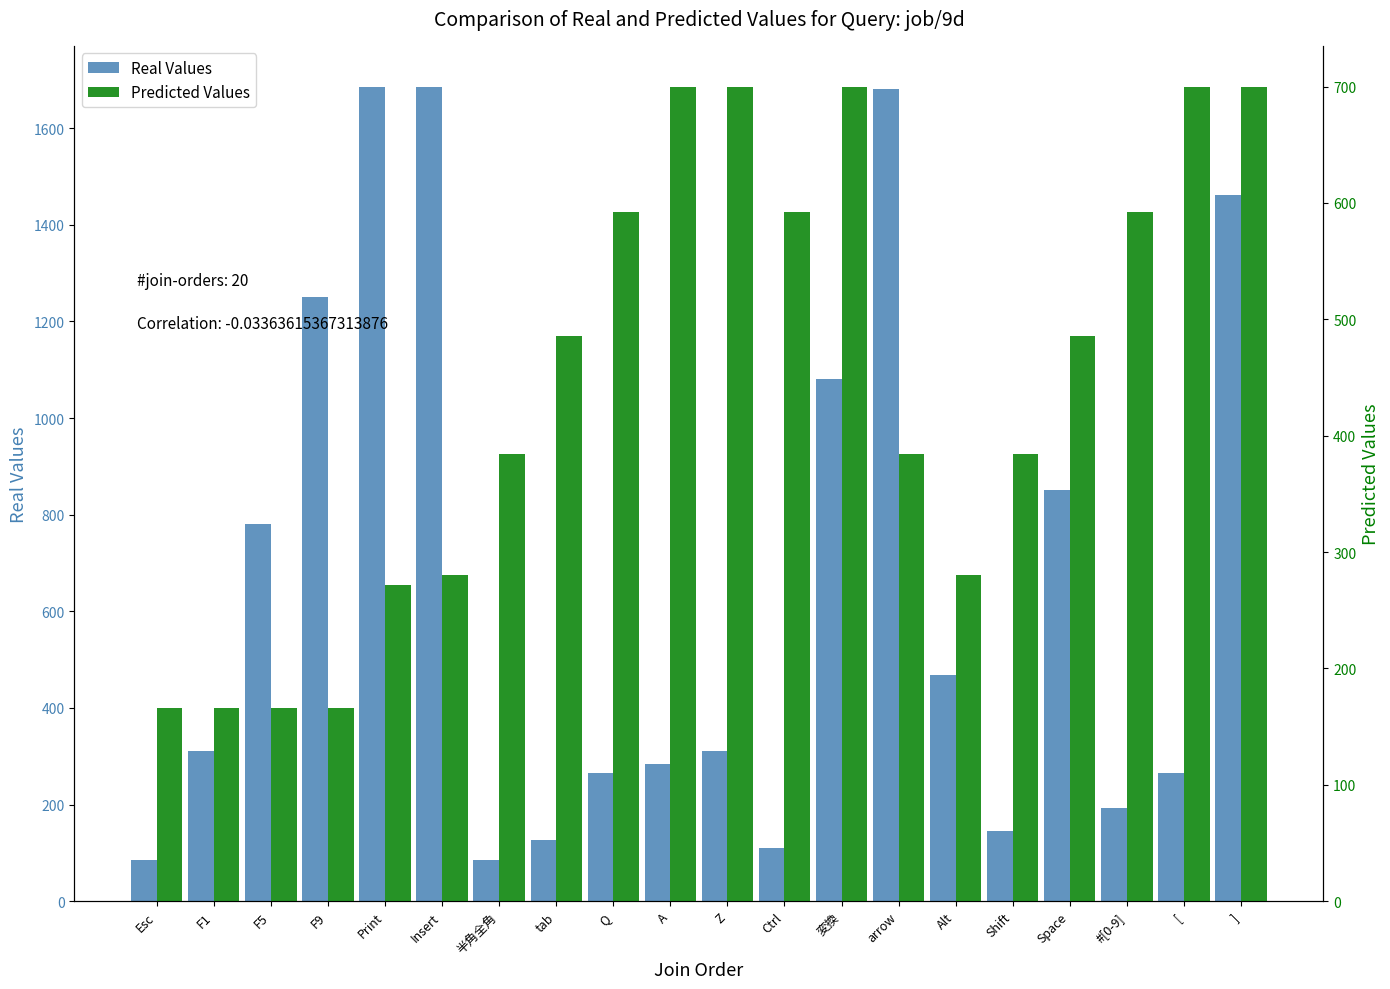

What position from the left is Q?

9